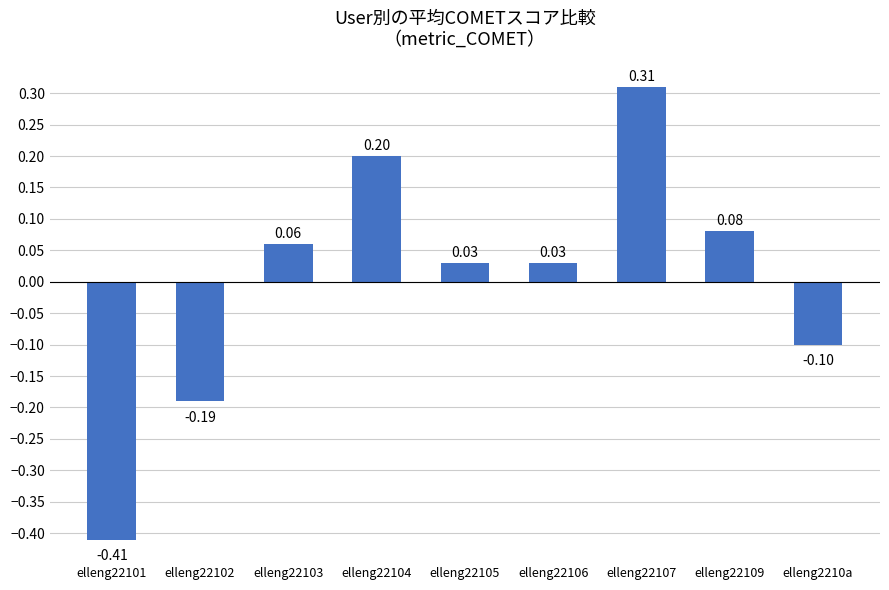

What is the difference between the maximum and minimum values?

0.7